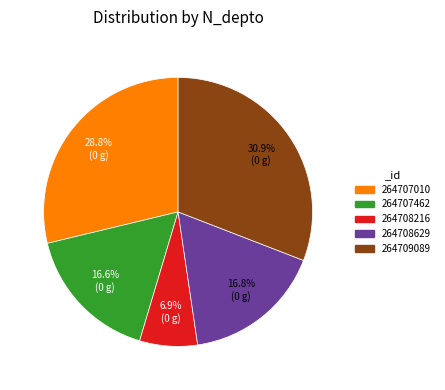

Which has a higher value, 264708629 or 264708216?

264708629